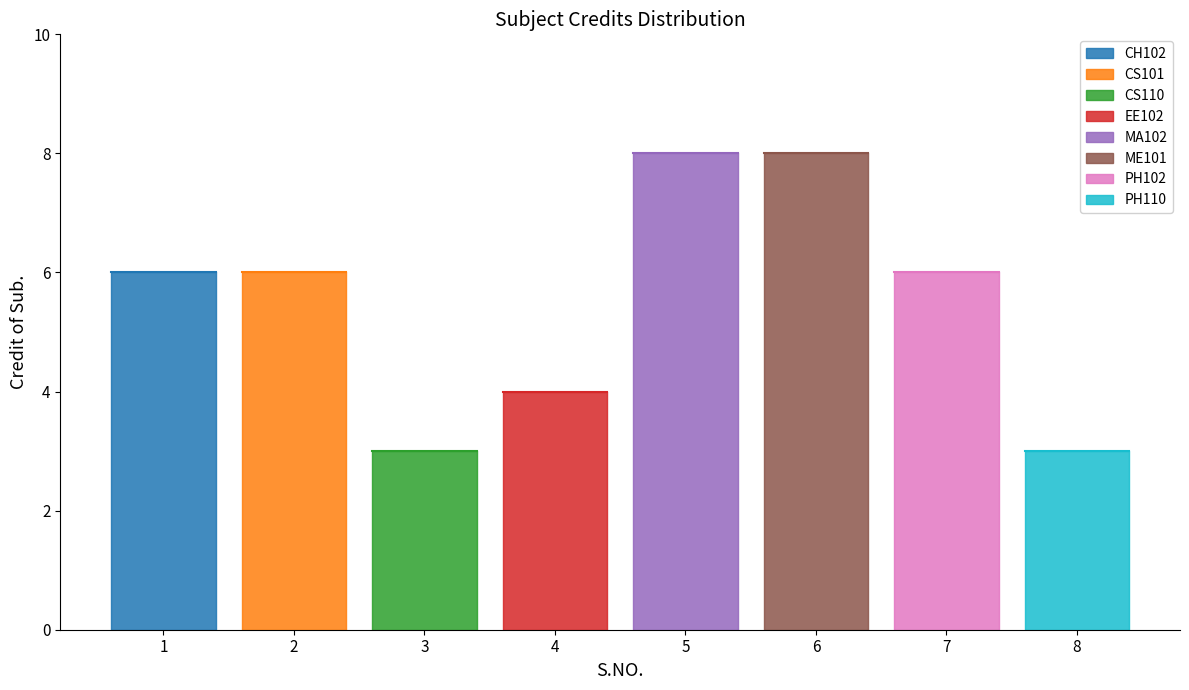

True or false: the data has more than 1 interior local peaks.

False